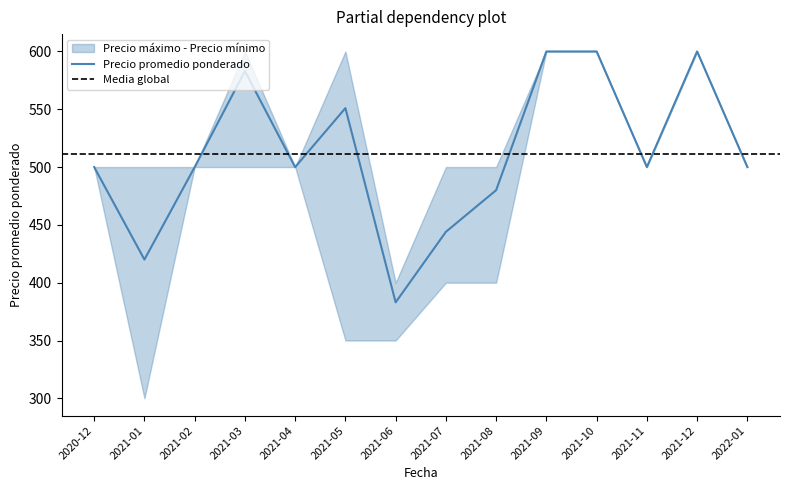

The Precio promedio ponderado series shows 583 at 2021-03. True or false?

True